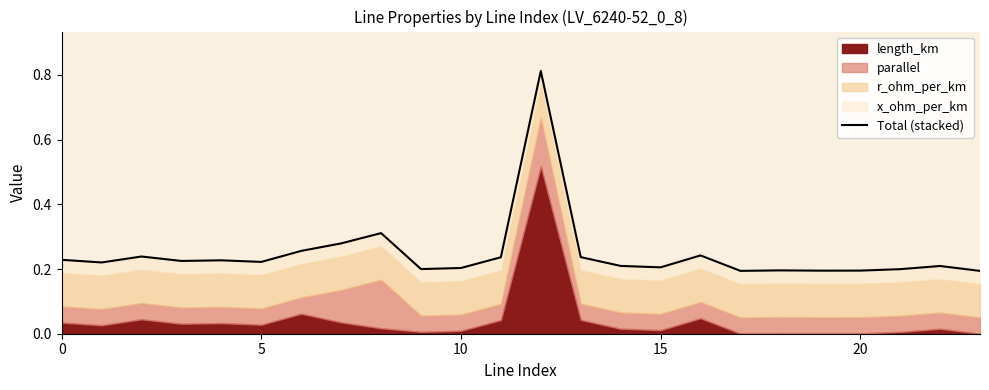

What is the minimum value shown in the chart?

0.2